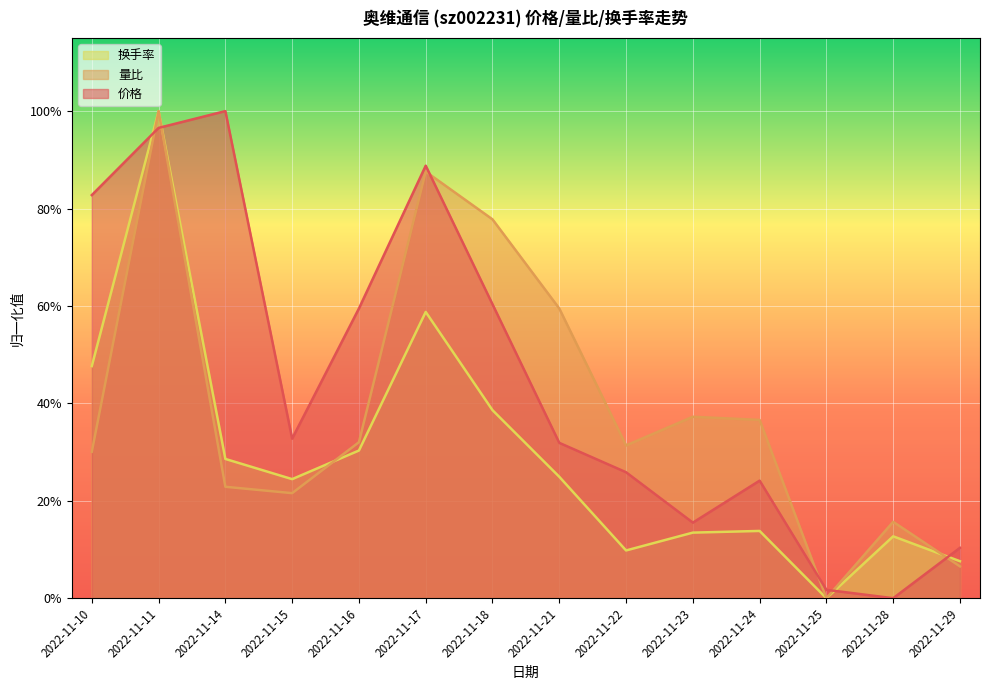

What is the total value across all series at 2022-11-10?

1.6